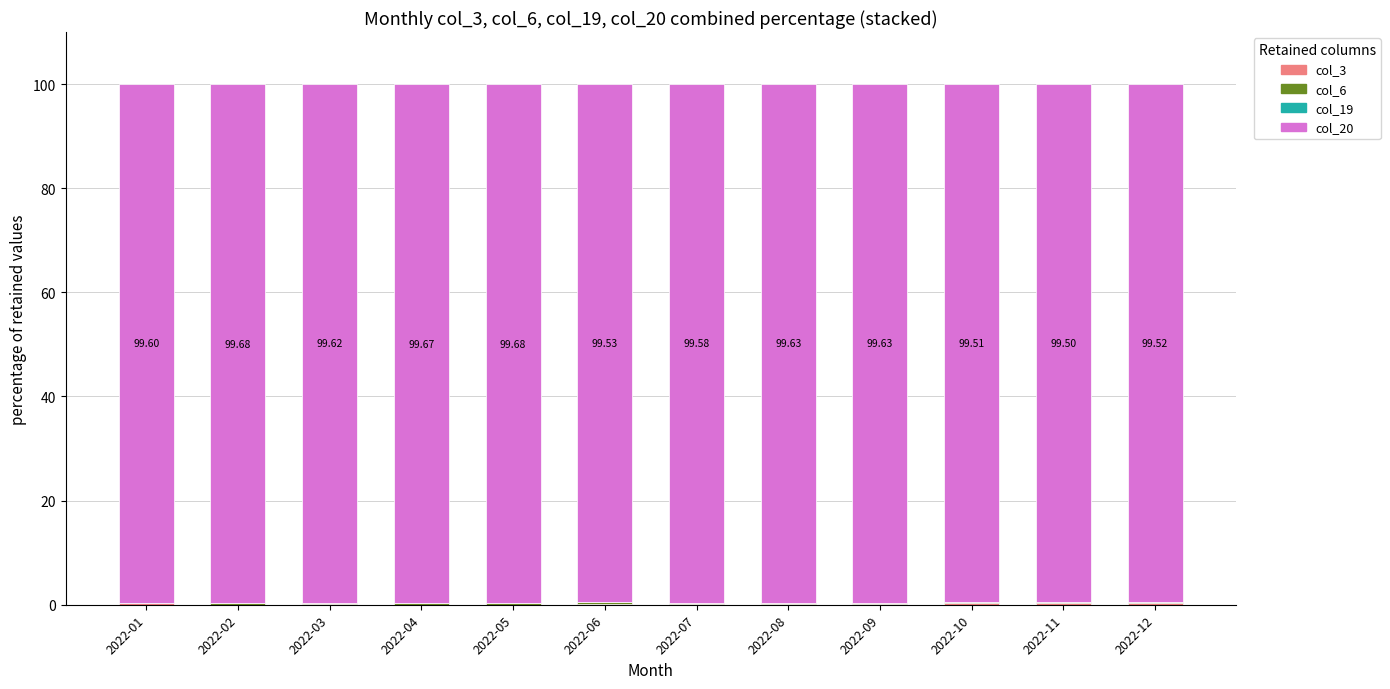

Where is col_19 nearest to the value 0?

2022-01